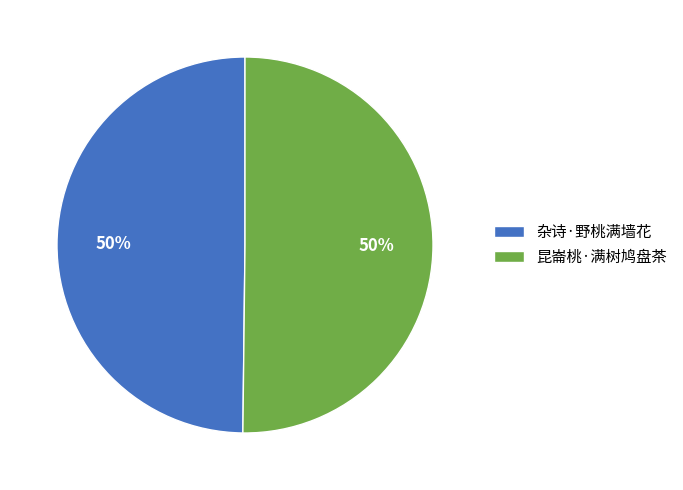

The 杂诗·野桃满墙花 slice represents 62% of the pie. True or false?

False